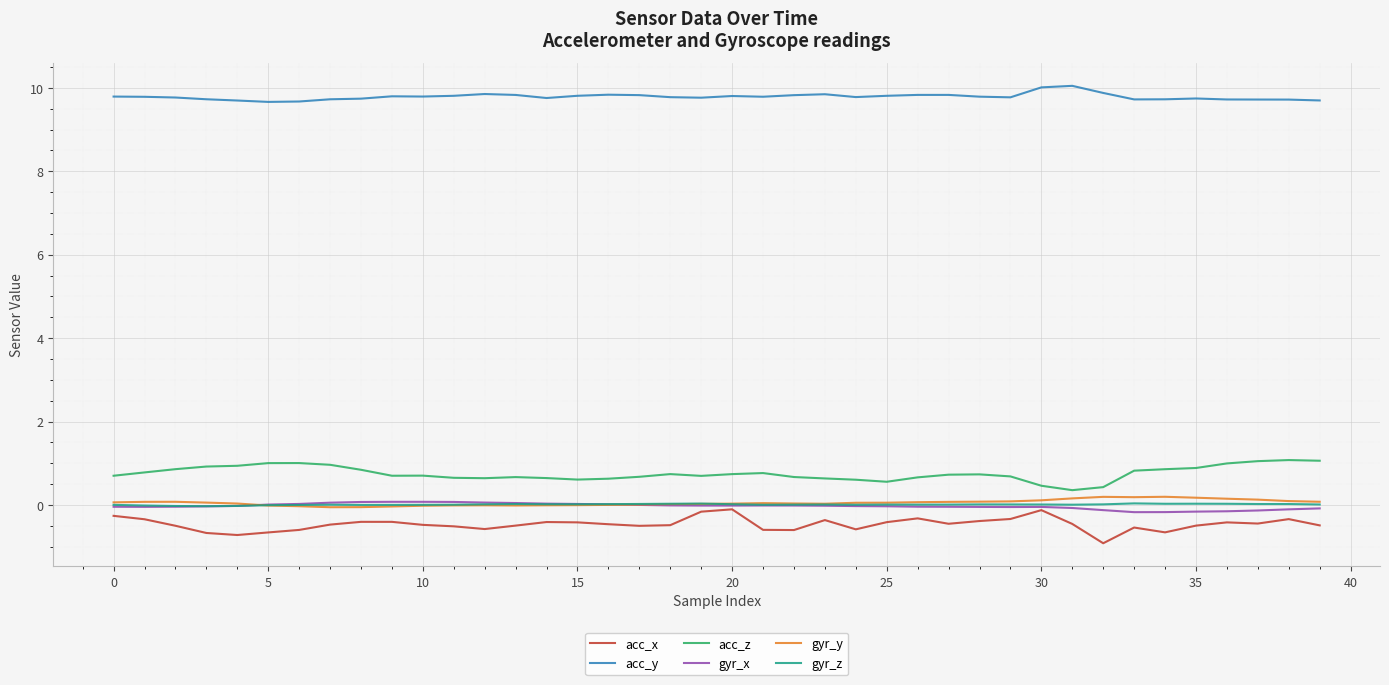

What is the sum of all acc_y values?

391.4